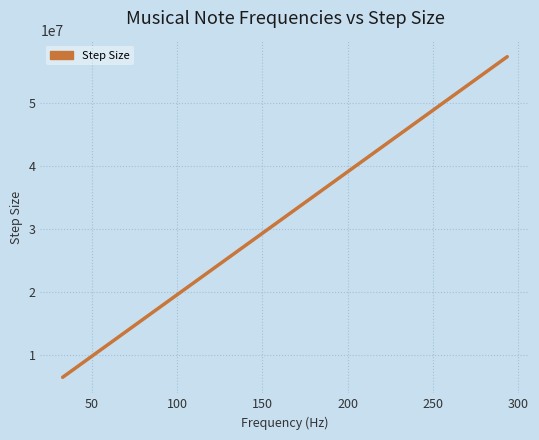

How many lines are shown in the chart?

1